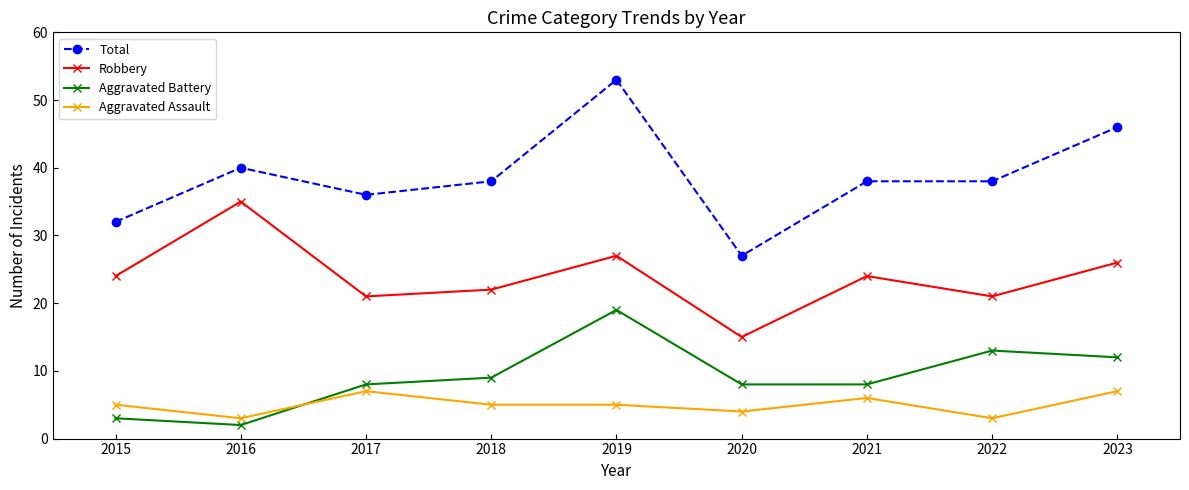

At which category does the chart reach its minimum across all series?

2016